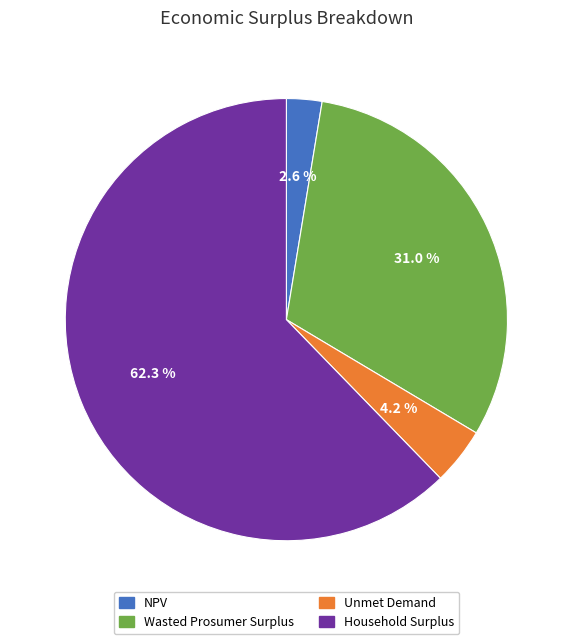

Does Household Surplus represent more than half of the total?

Yes